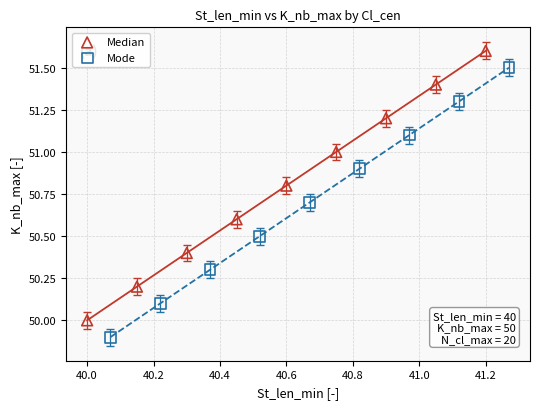

Which series contains the highest Y value?

Median